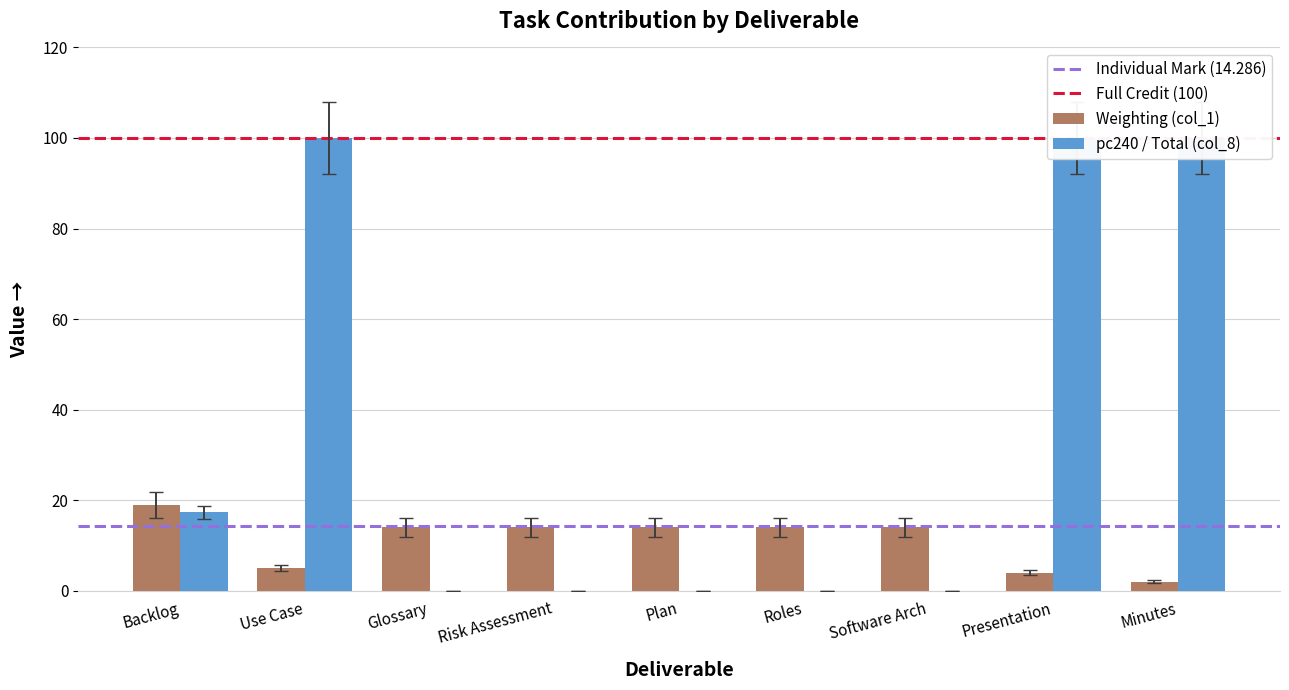

Are the bars grouped side by side (vs. stacked)?

Yes